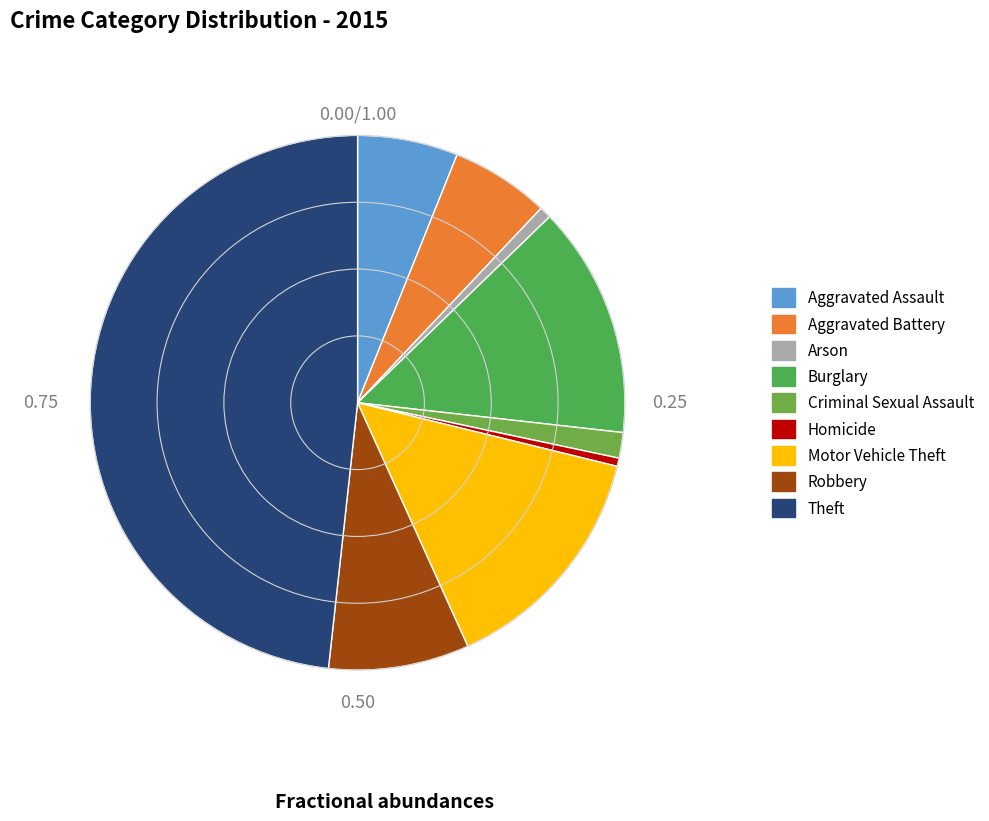

True or false: Homicide accounts for 0% of the total.

True